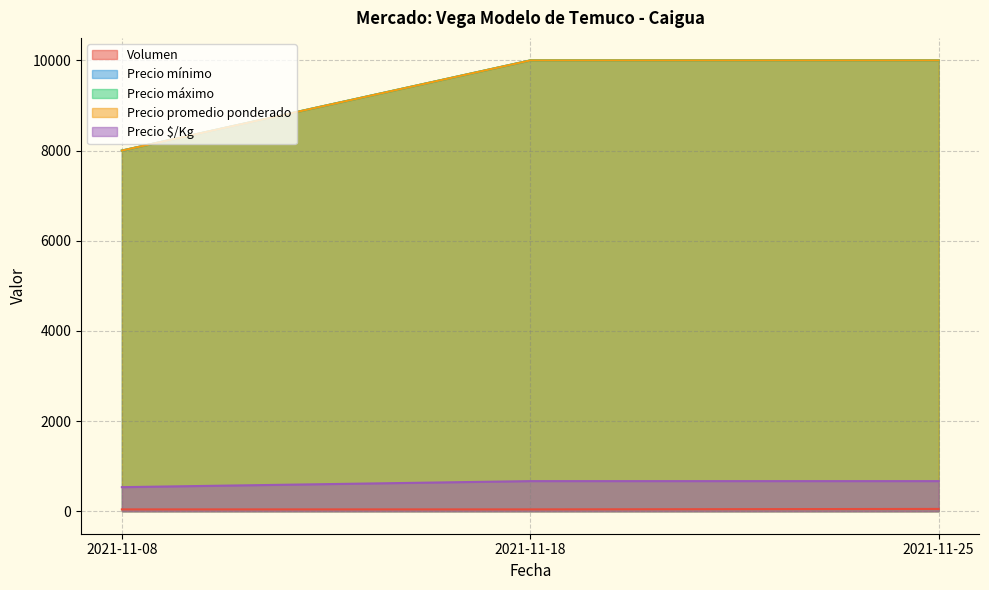

What is the difference between the Precio mínimo values at 2021-11-18 and 2021-11-08?

2000